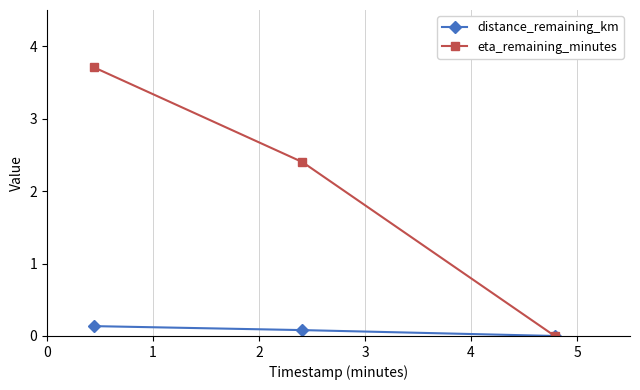

Rank the series by their average value, from highest to lowest.

eta_remaining_minutes, distance_remaining_km